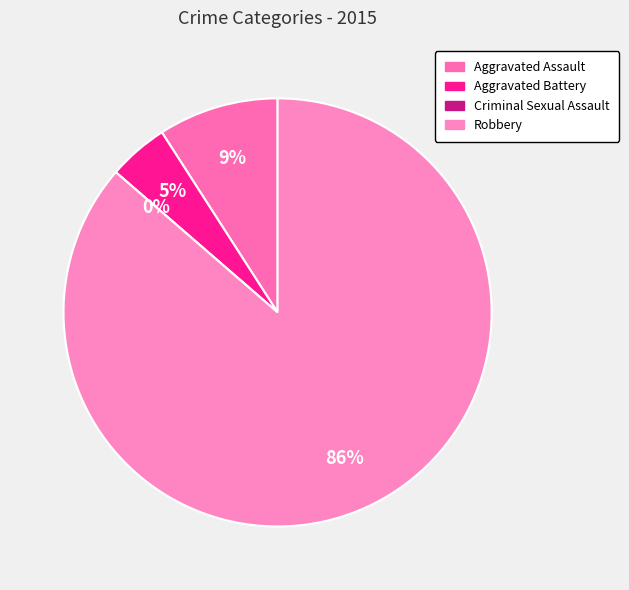

To the nearest percent, what is the difference between the largest and smallest slice percentages?

86%